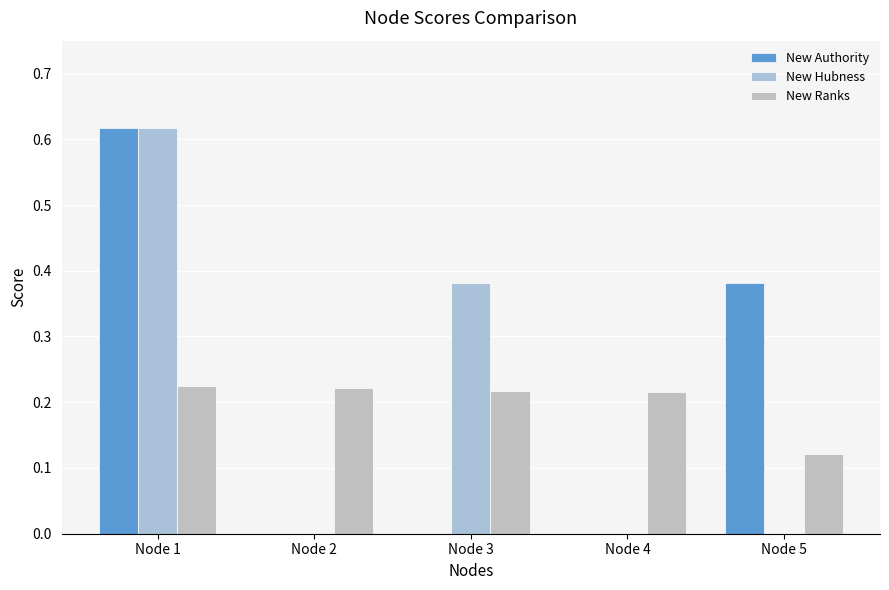

Which series has the widest spread of values?

New Hubness